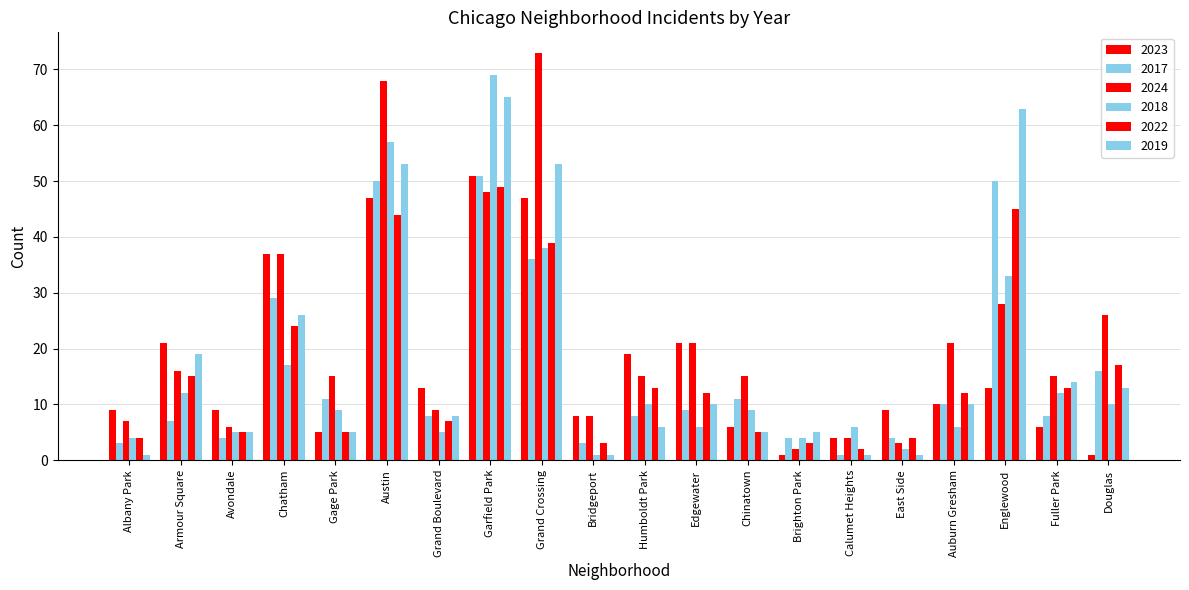

How many values in the 2023 series are below 10?

10